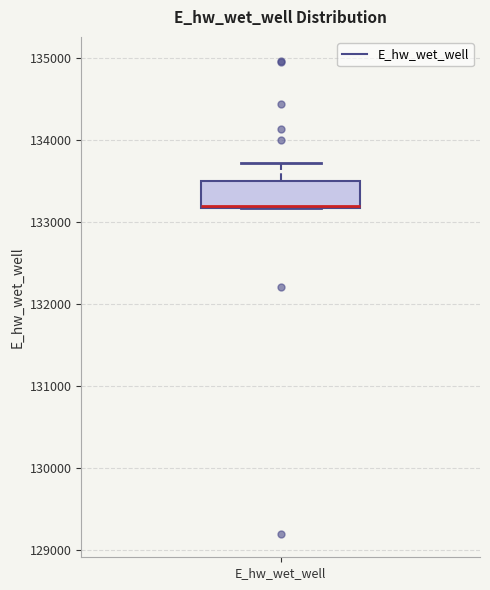

Read this box plot against the y-axis: the position of the median line, the range covered by the box, and the ends of both whiskers. The values are not printed on the chart, so give them approximately, as read against the axis.

median 133200 (drawn on the box's lower edge), box 133200 to 133500, whiskers 133200 to 133700